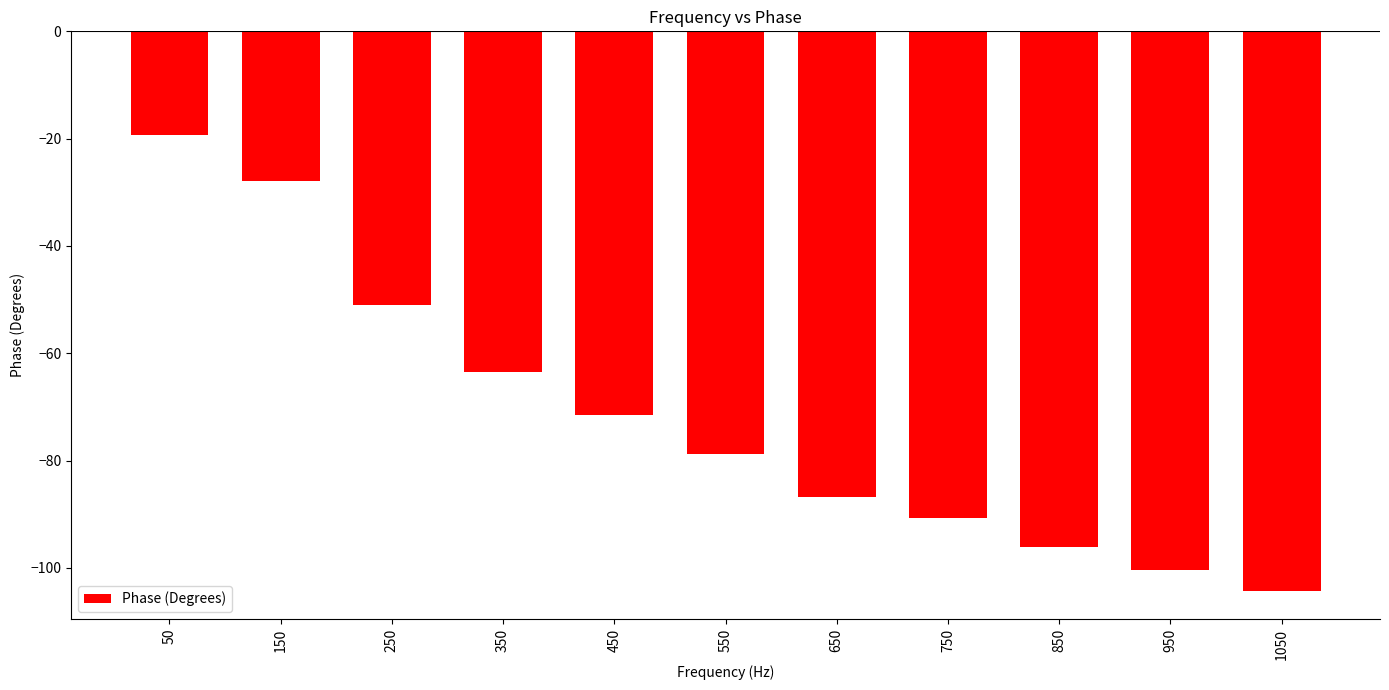

List the labels in order of value, largest first.

50, 150, 250, 350, 450, 550, 650, 750, 850, 950, 1050